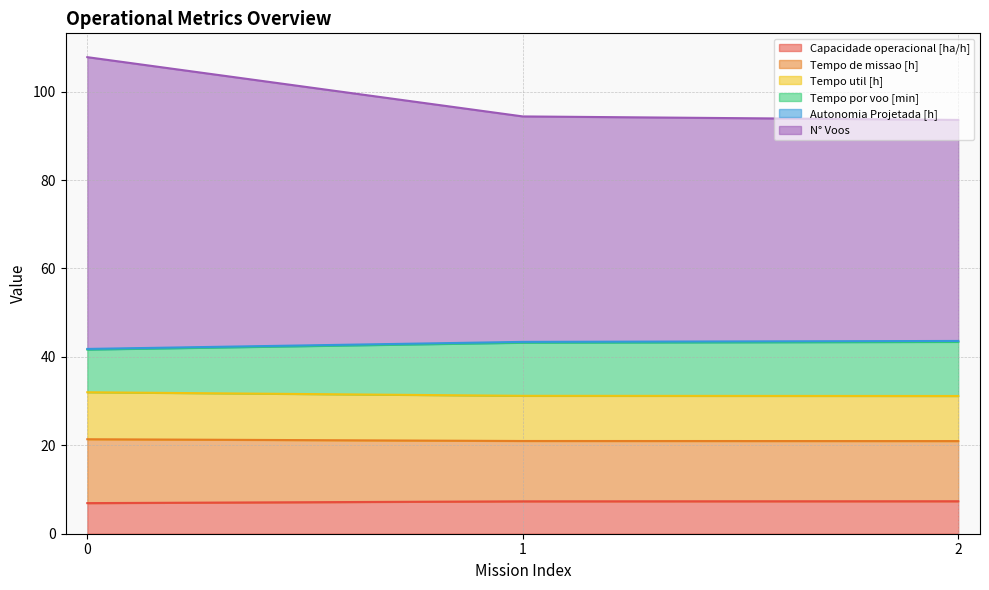

The Tempo util [h] series shows 31.2 at 1. True or false?

True